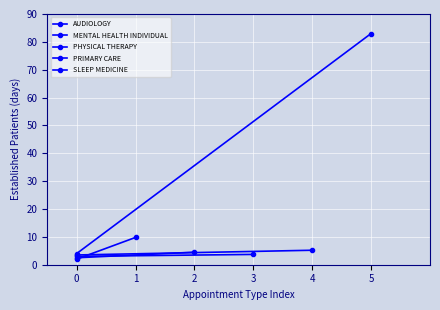

The value of MENTAL HEALTH INDIVIDUAL at 0 is 0.6. True or false?

False